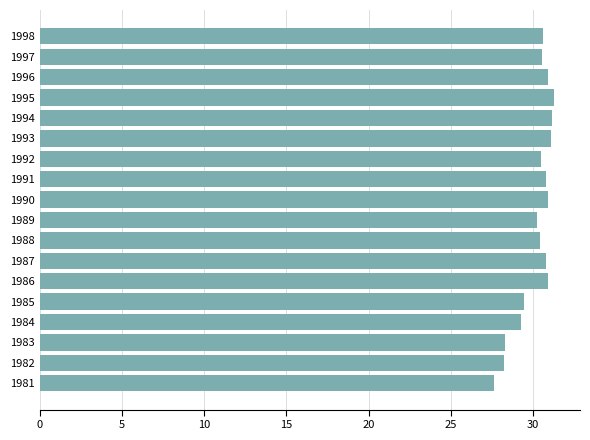

Does the chart contain any negative values?

No